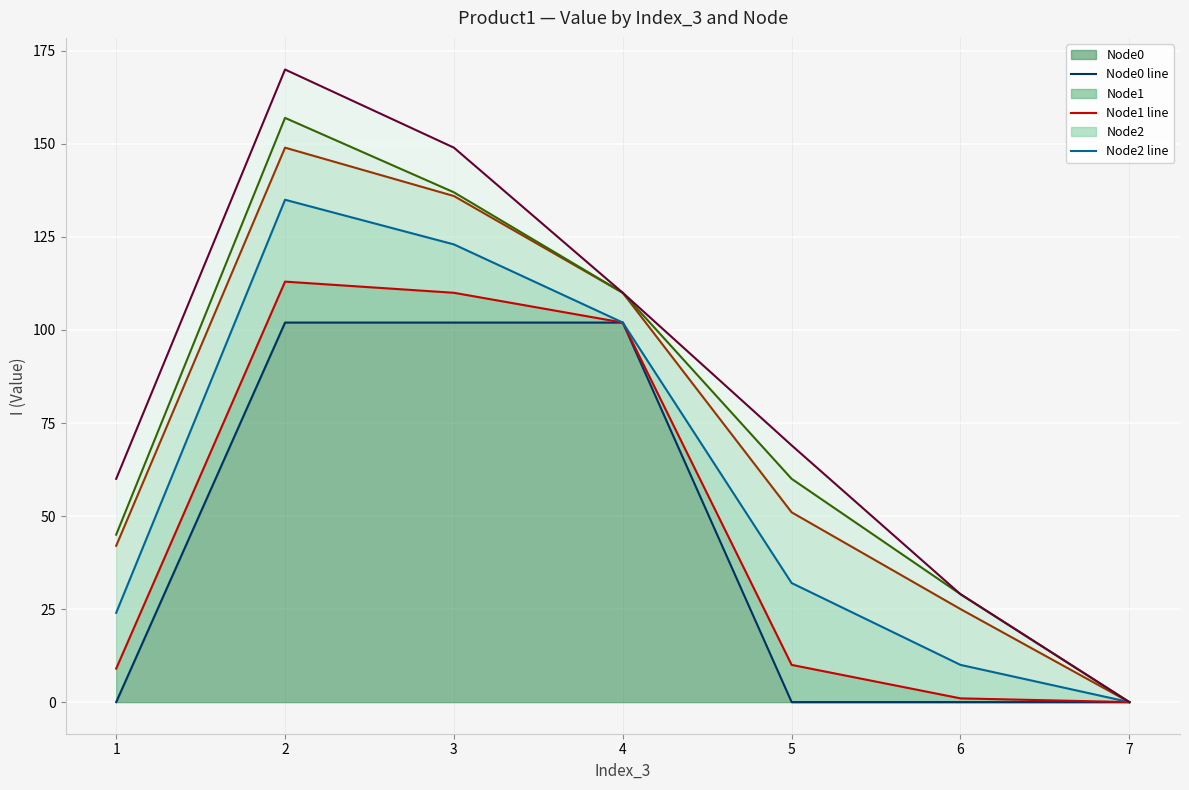

Where does the Node1 line series first go above 10?

2